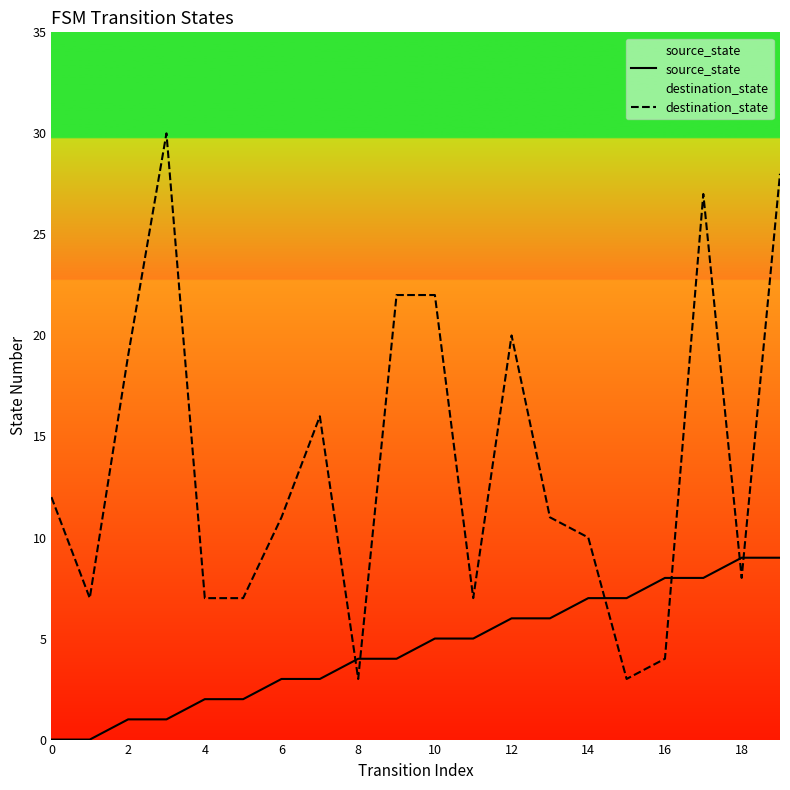

What is the total value across all series at 14?

17